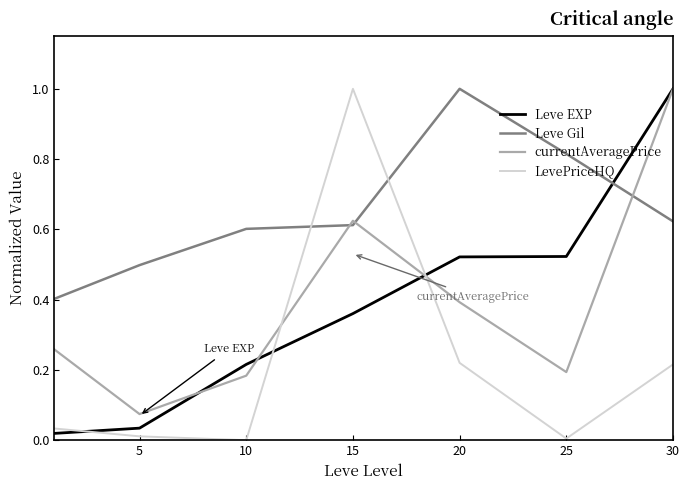

Which series has the largest total across all categories?

Leve Gil